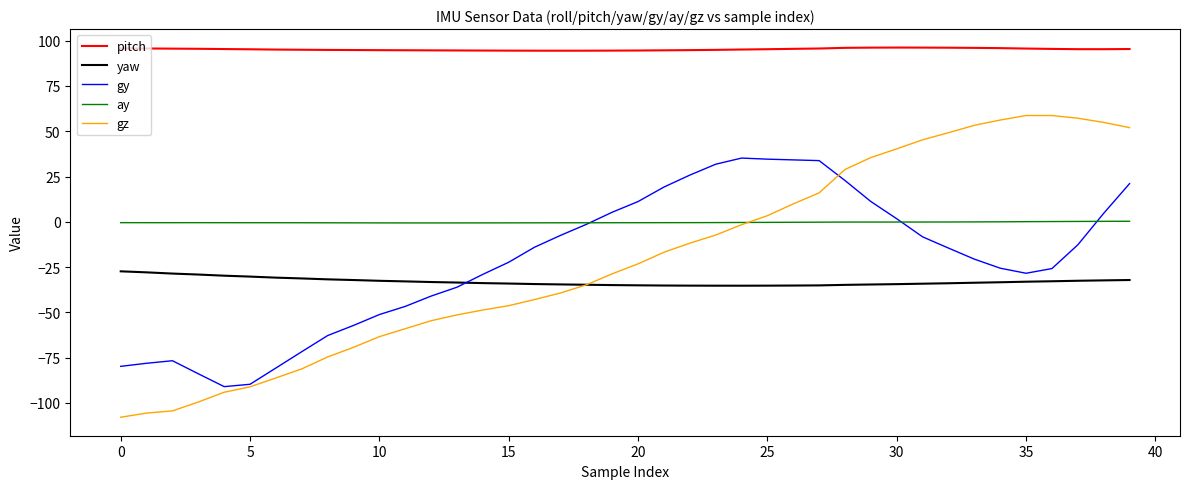

Rank the series by their maximum value, from lowest to highest.

yaw, ay, gy, gz, pitch